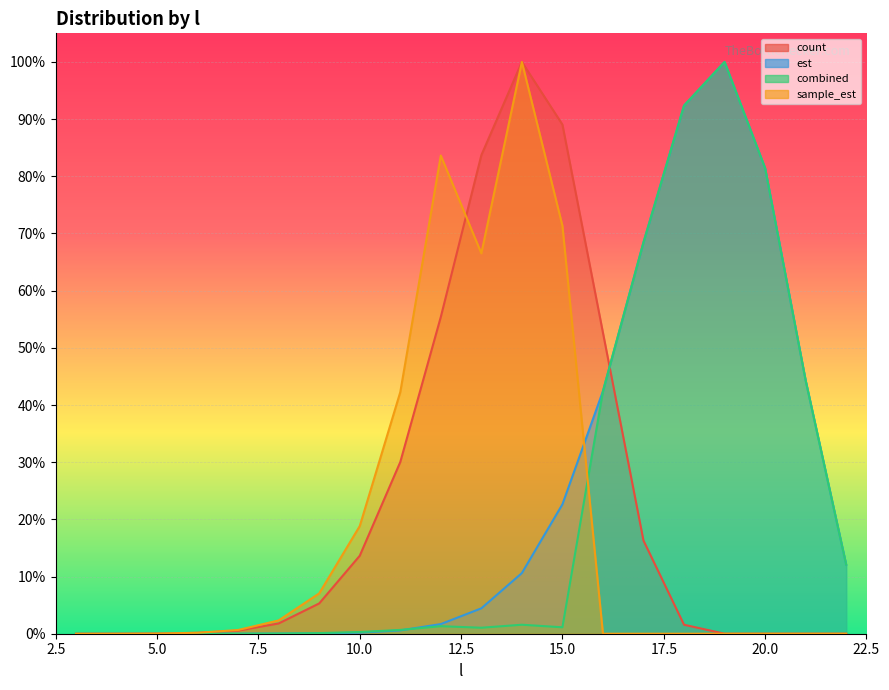

Rank the series by their maximum value, from highest to lowest.

count, est, combined, sample_est